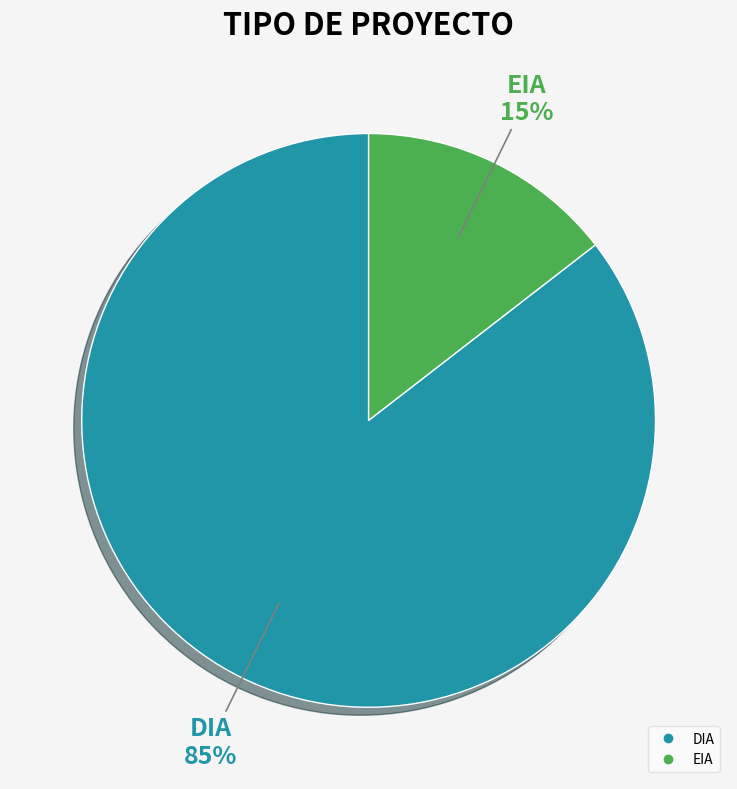

Is it true that EIA is 1% of the pie?

False